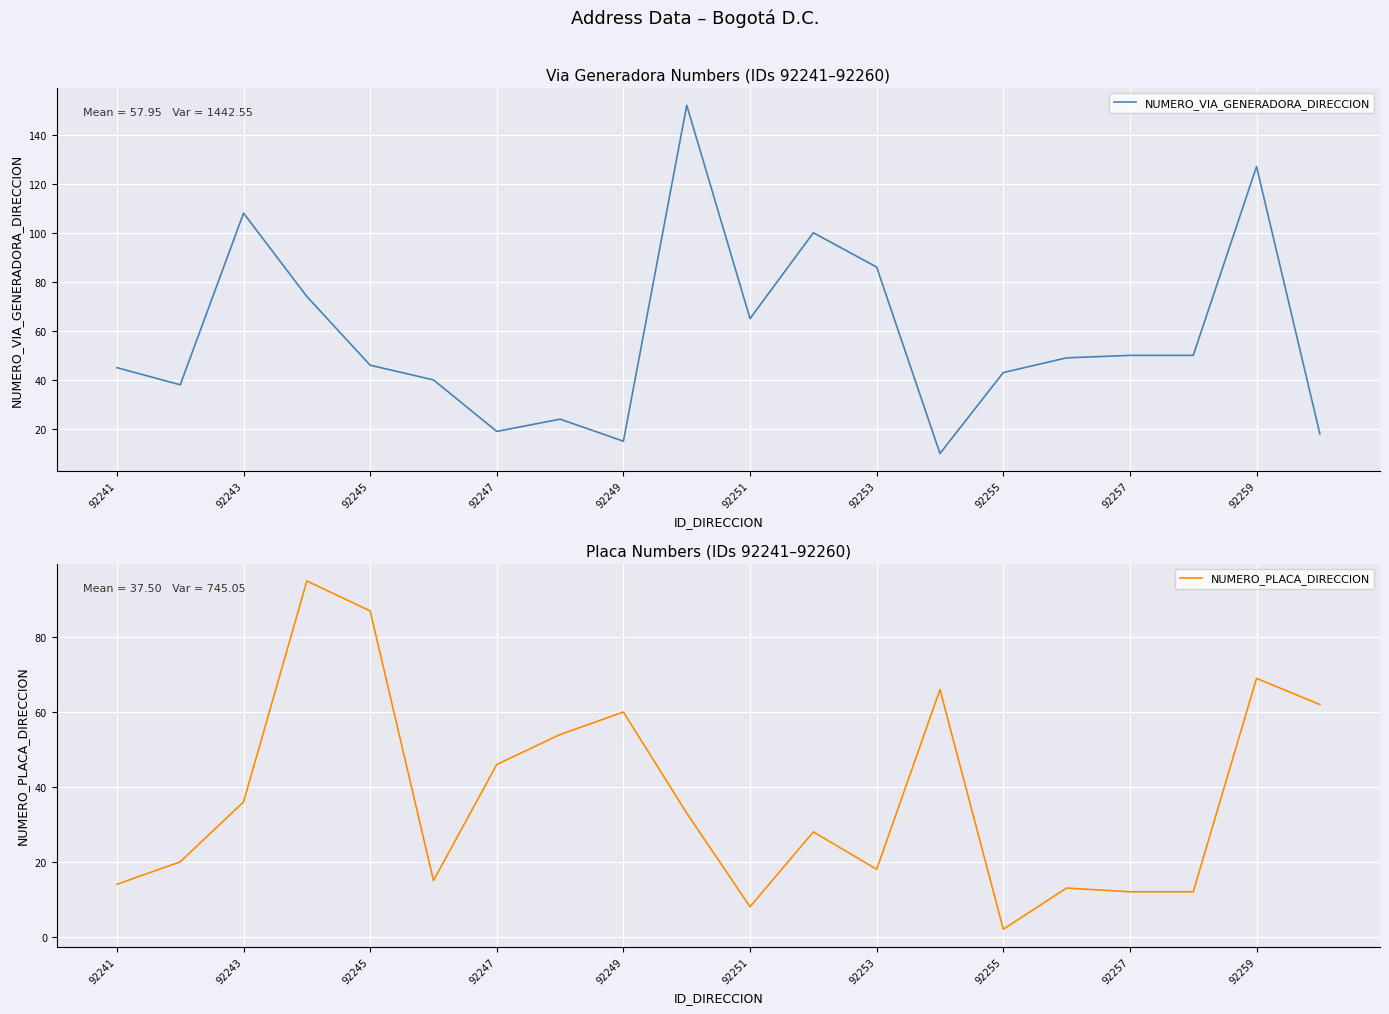

Which series has the largest total across all categories?

NUMERO_VIA_GENERADORA_DIRECCION